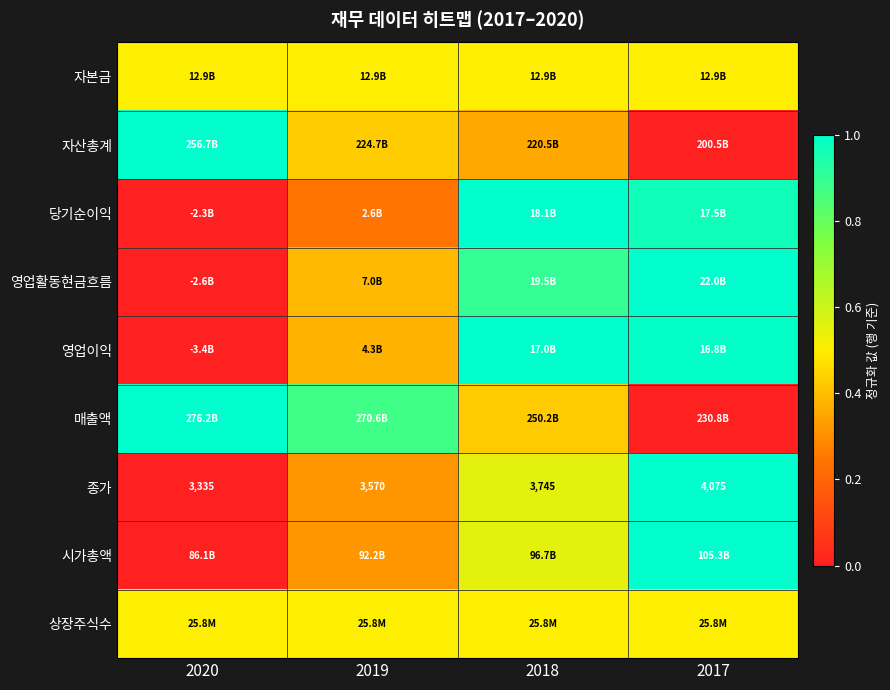

How many positive values does the 영업활동현금흐름 series have?

3